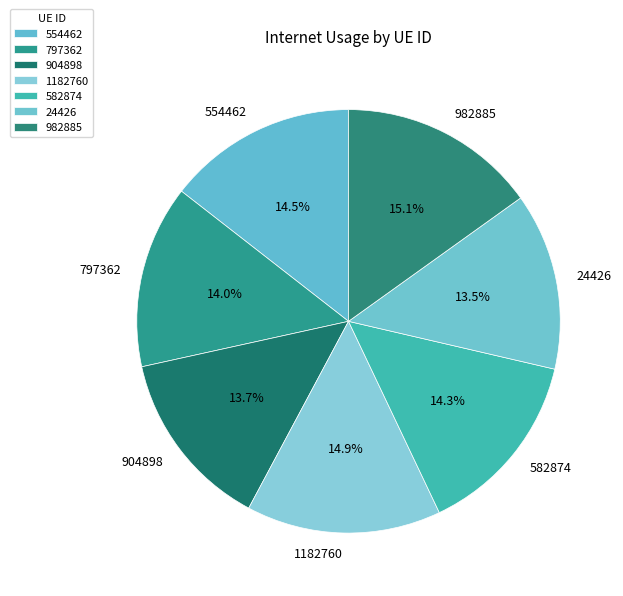

The 904898 slice represents 7% of the pie. True or false?

False